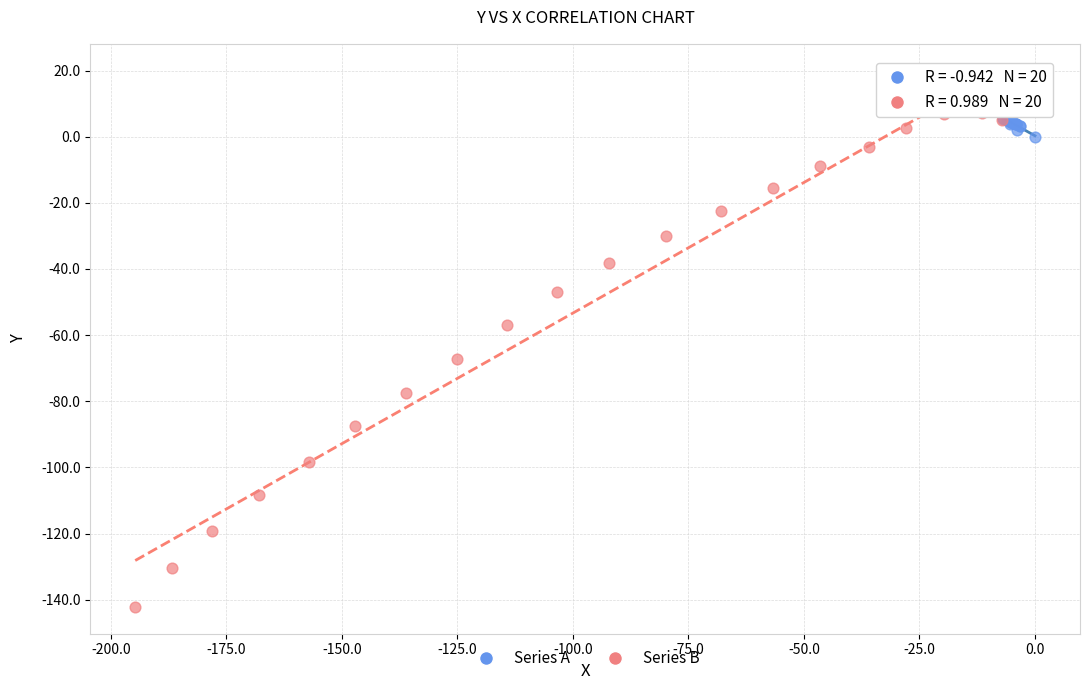

What are all the series names shown in the legend?

Series A, Series B